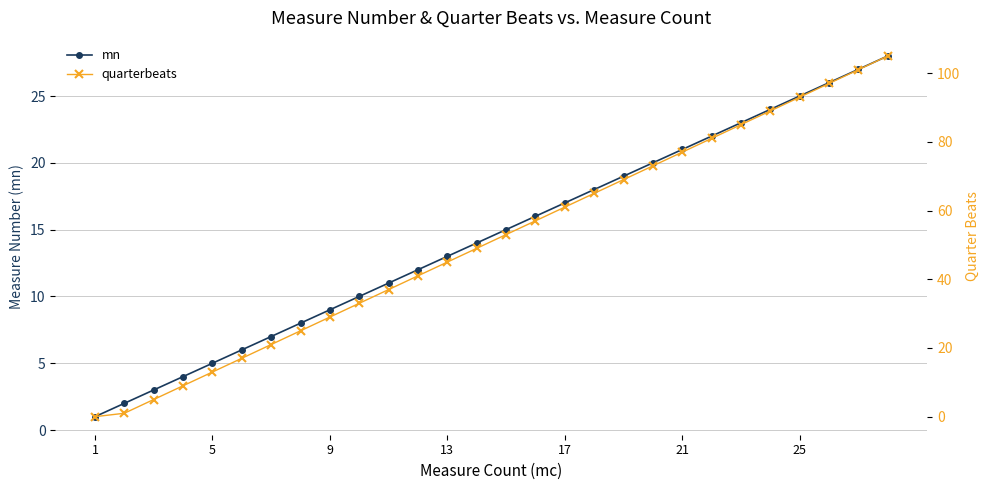

What is the sum of all quarterbeats values?

1431